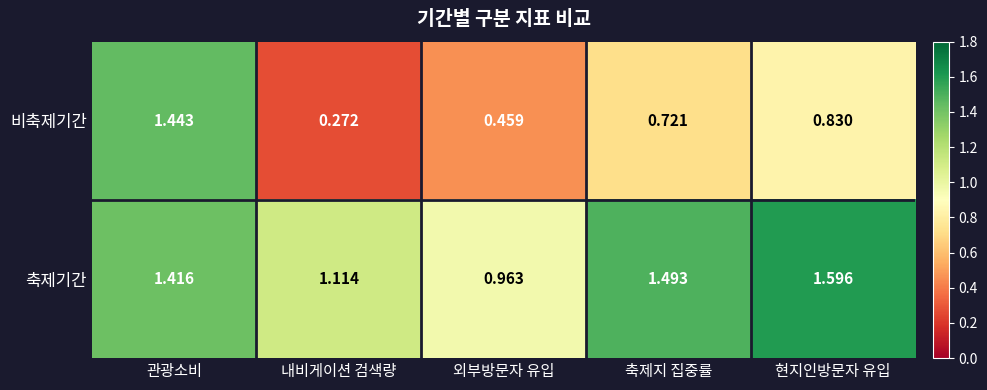

List the series in order of their peak value, lowest first.

비축제기간, 축제기간